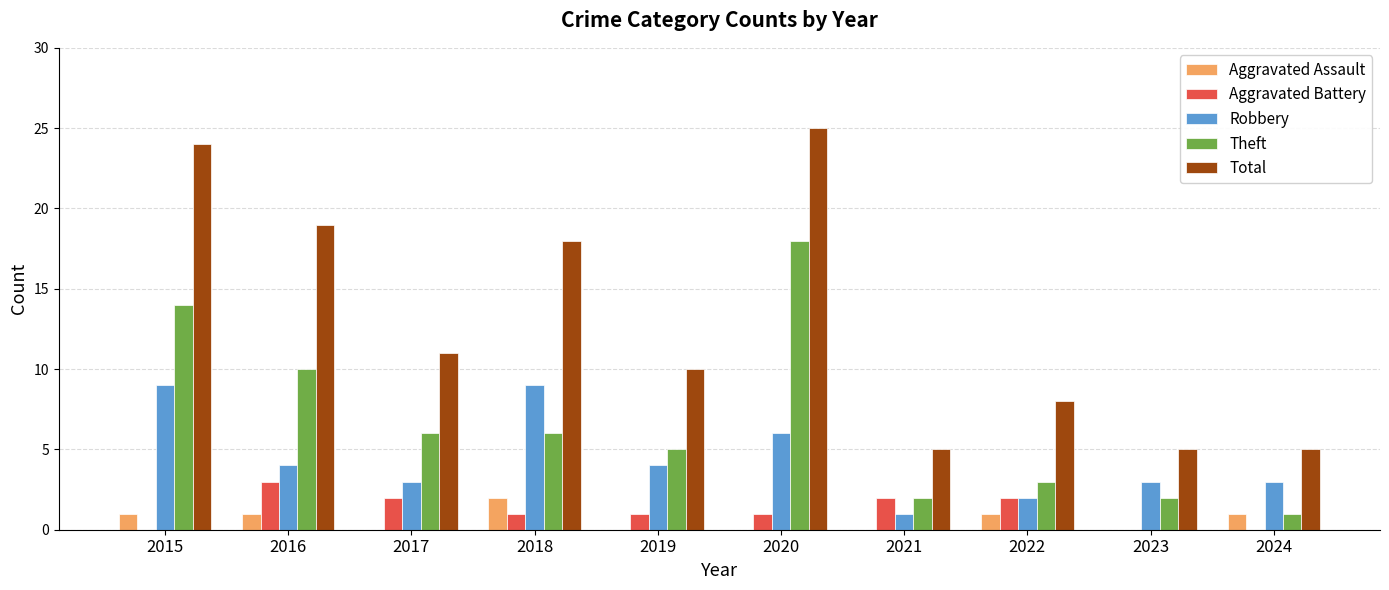

What is the sum of the Theft values at 2017 and 2016?

16